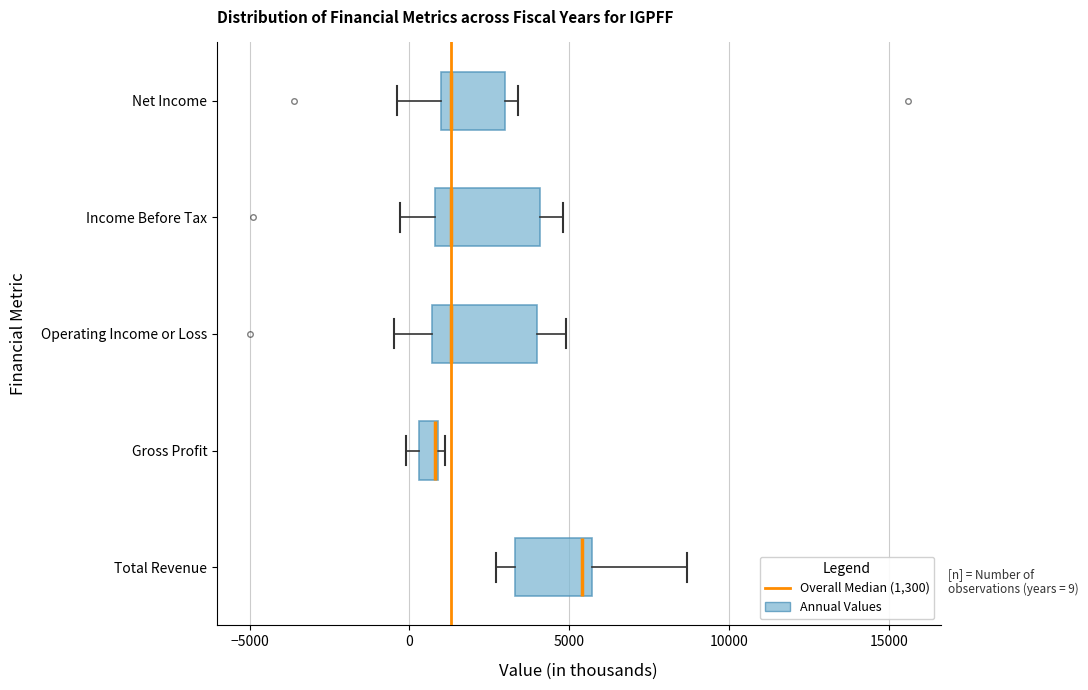

Which box has the furthest to the right median line?

Total Revenue